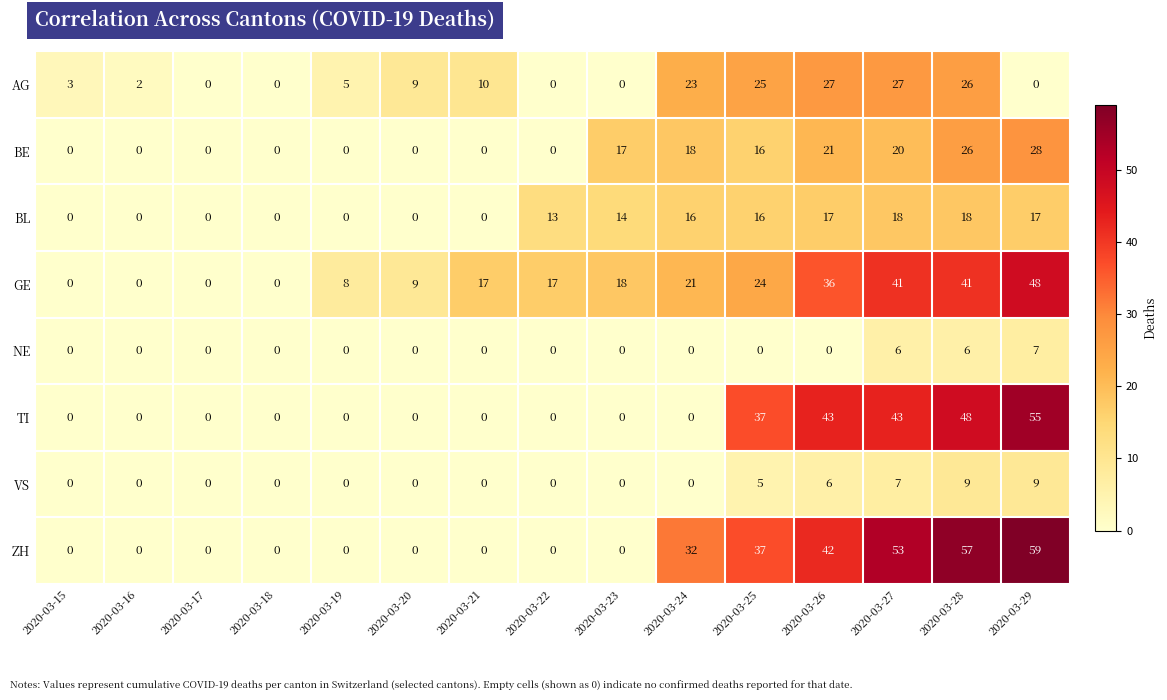

At which category is the sum across all series the highest?

2020-03-28